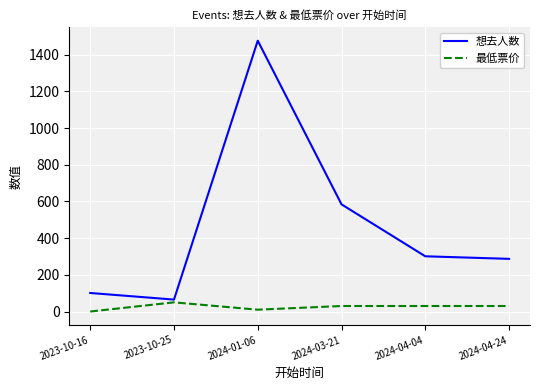

What are all the series names shown in the legend?

想去人数, 最低票价